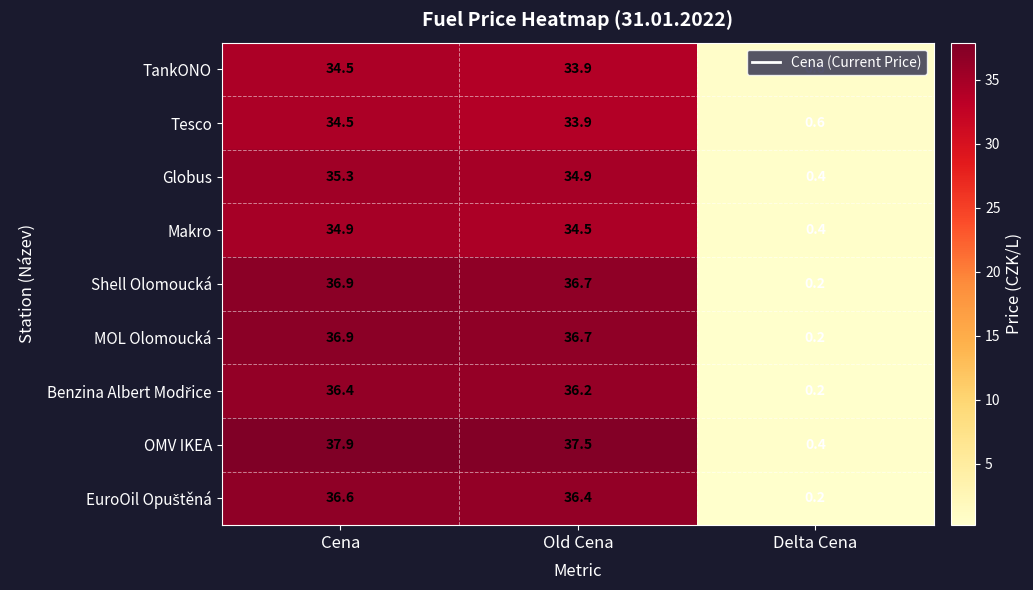

The value of OMV IKEA at Old Cena is 37.5. True or false?

True